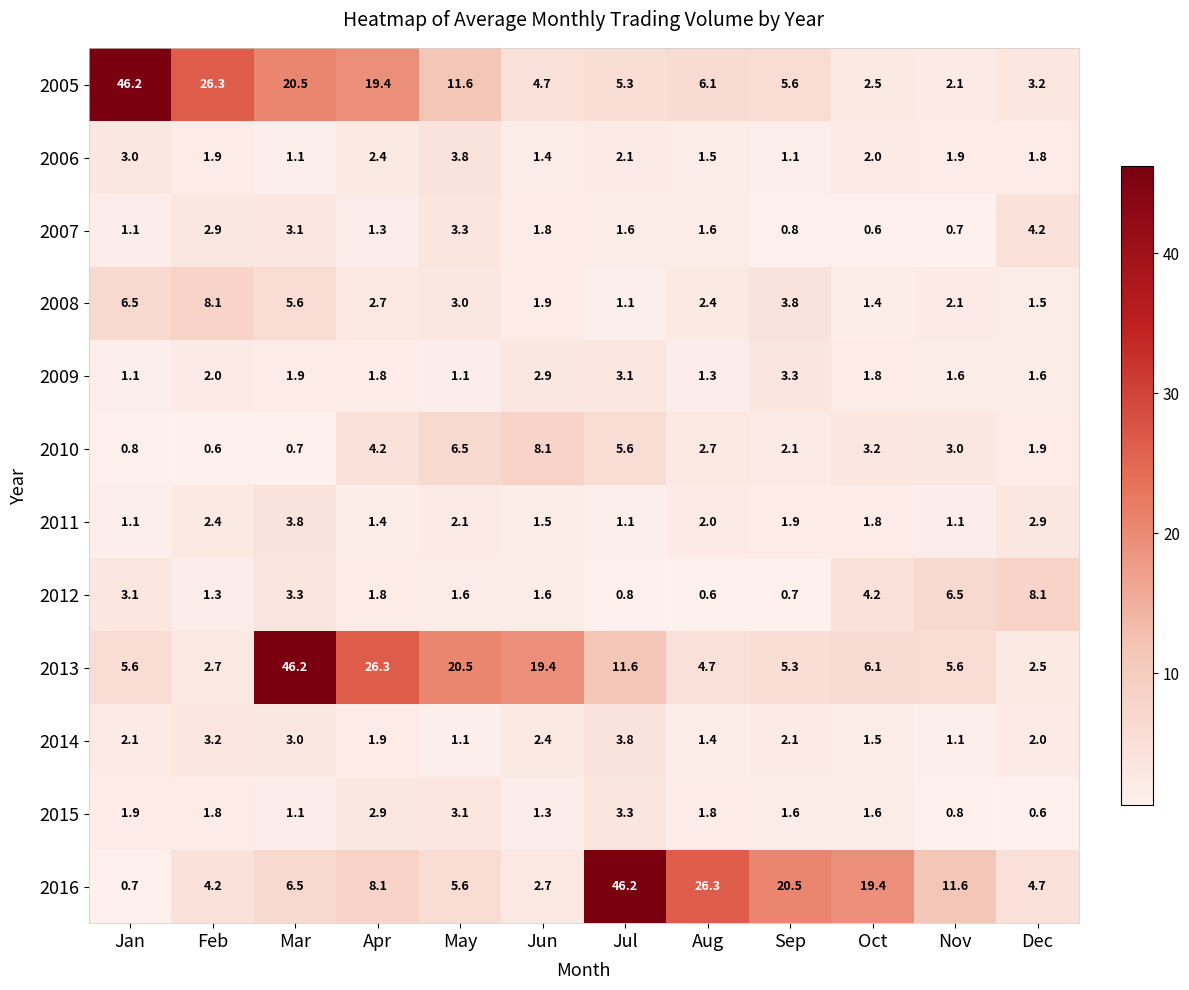

What is the greatest value displayed?

46.2